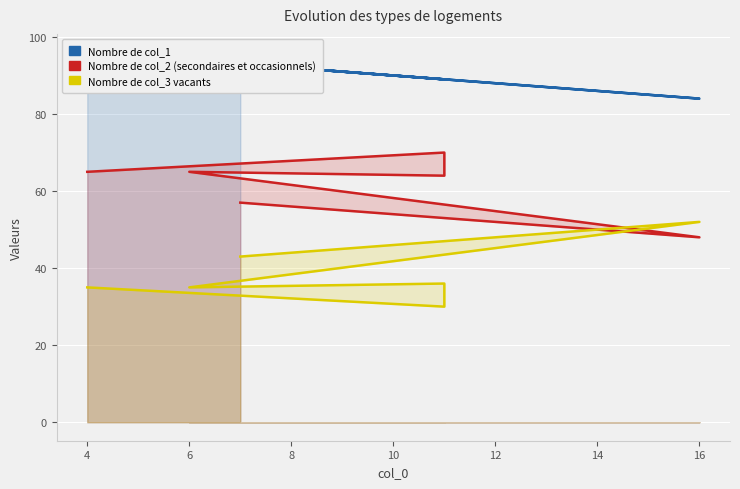

What is the average value of the col_3 series?

38